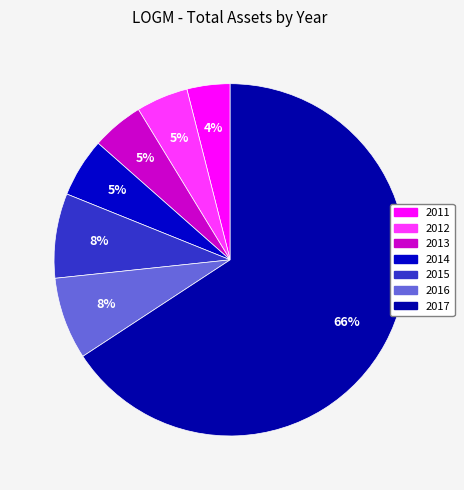

To the nearest percent, what portion does 2015 represent?

8%